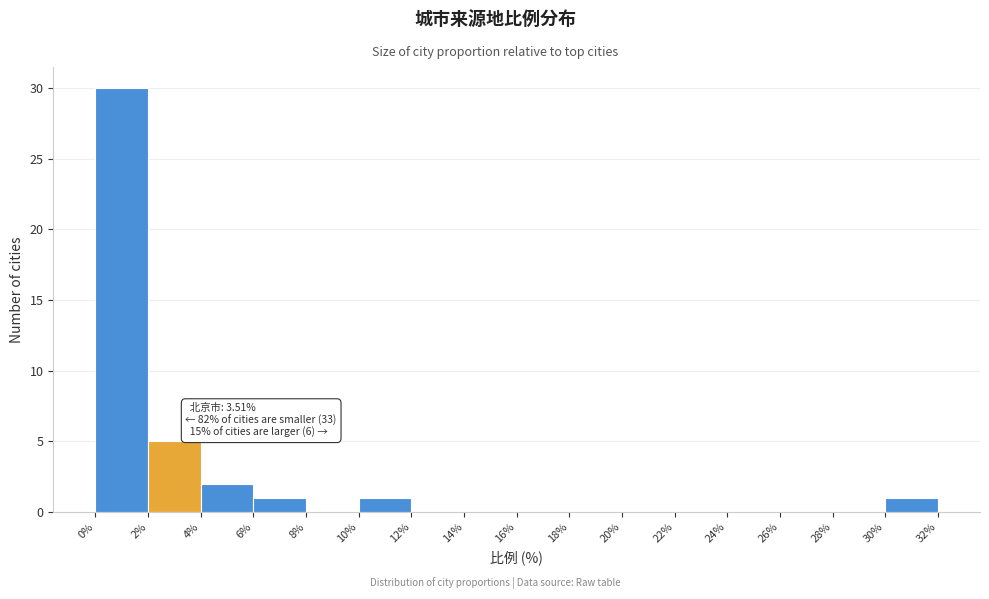

Which range on the x-axis has the tallest bar?

0% to 2%